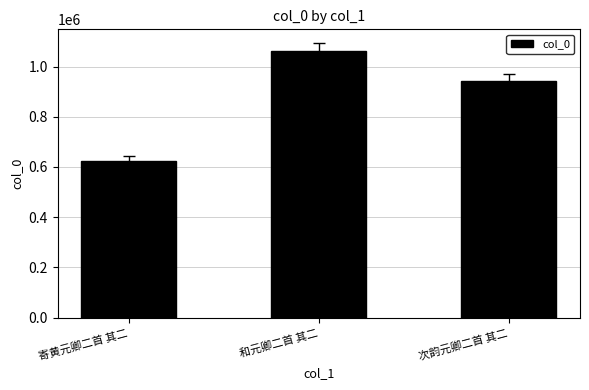

List the labels in order of value, smallest first.

寄黄元卿二首 其二, 次韵元卿二首 其二, 和元卿二首 其二